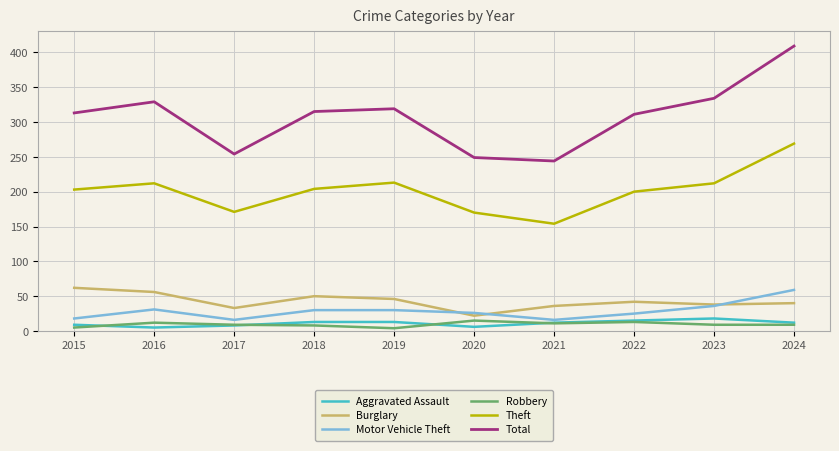

Is this an area chart (filled region under the line)?

No